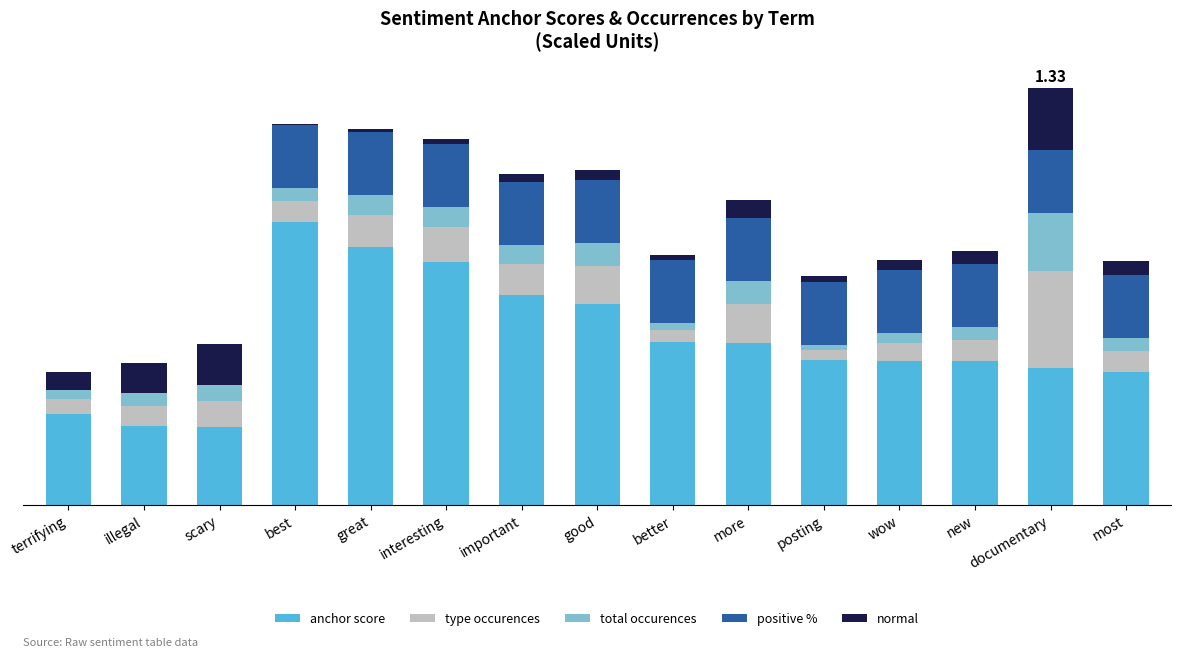

What is the difference between the maximum and second lowest values in the total occurences series?

0.2